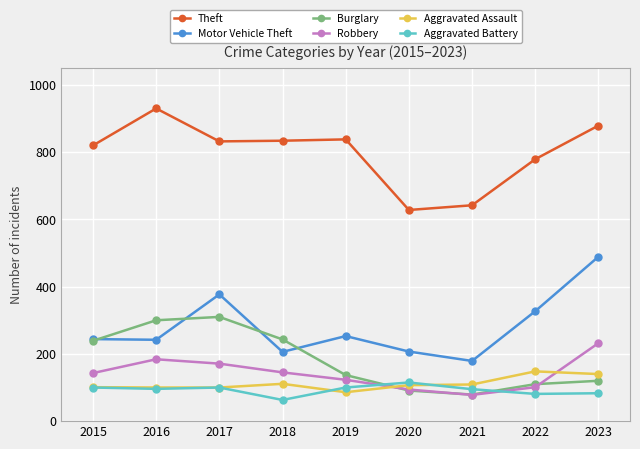

What is the difference between the highest and lowest values at 2017?

732